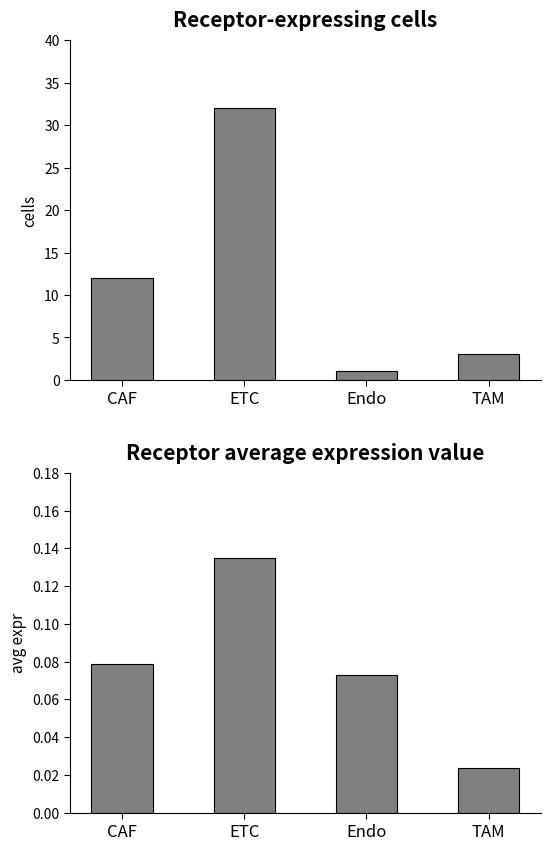

Is the value of Receptor average expression value at ETC greater than the value of Receptor-expressing cells at Endo?

No